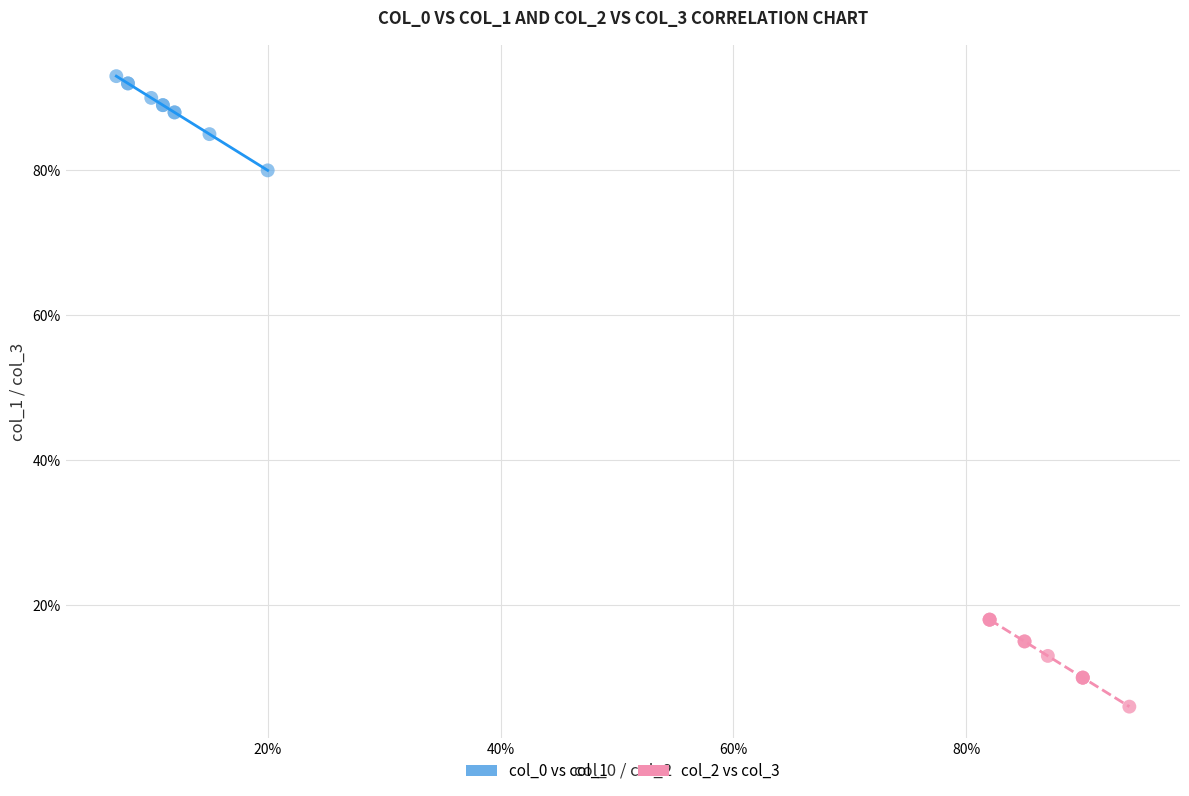

Which series contains the highest Y value?

col_0 vs col_1